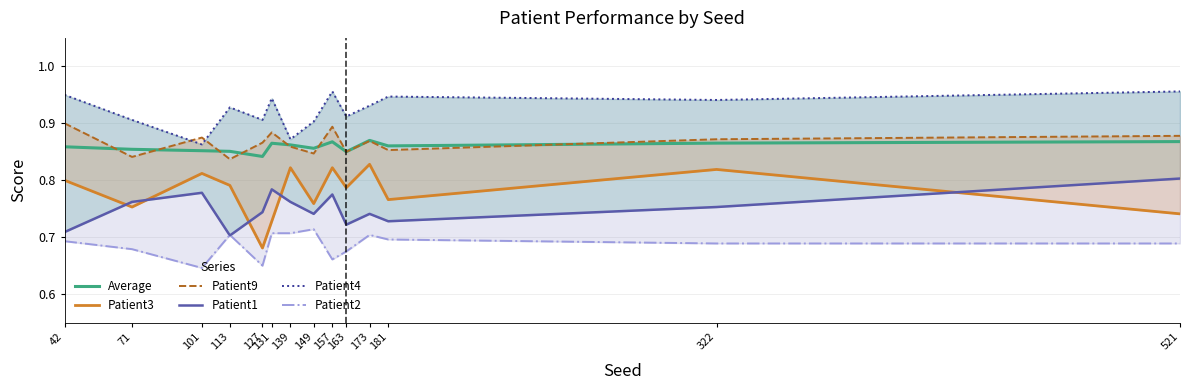

Where is Patient9 nearest to the value 0?

113